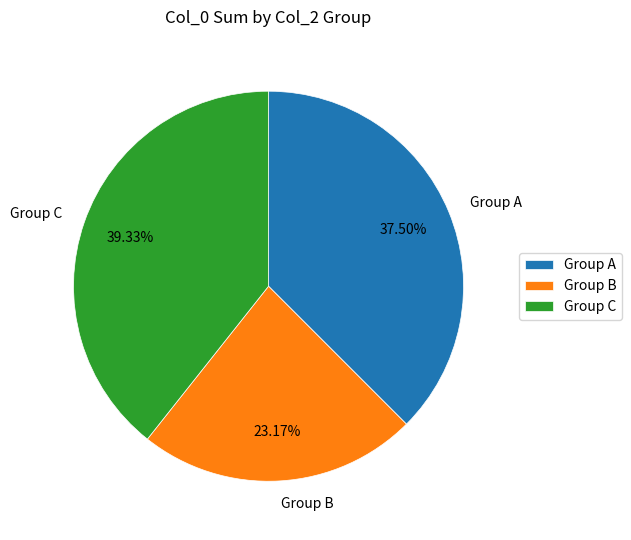

Approximately how many times larger is the value at Group B compared to Group C?

0.6